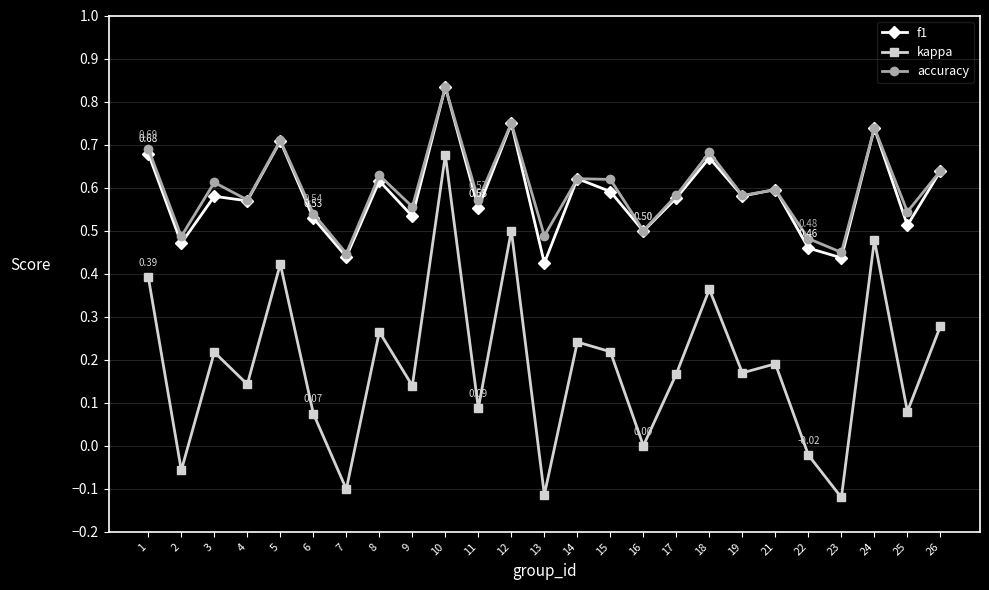

At how many categories does at least one series exceed 0?

25